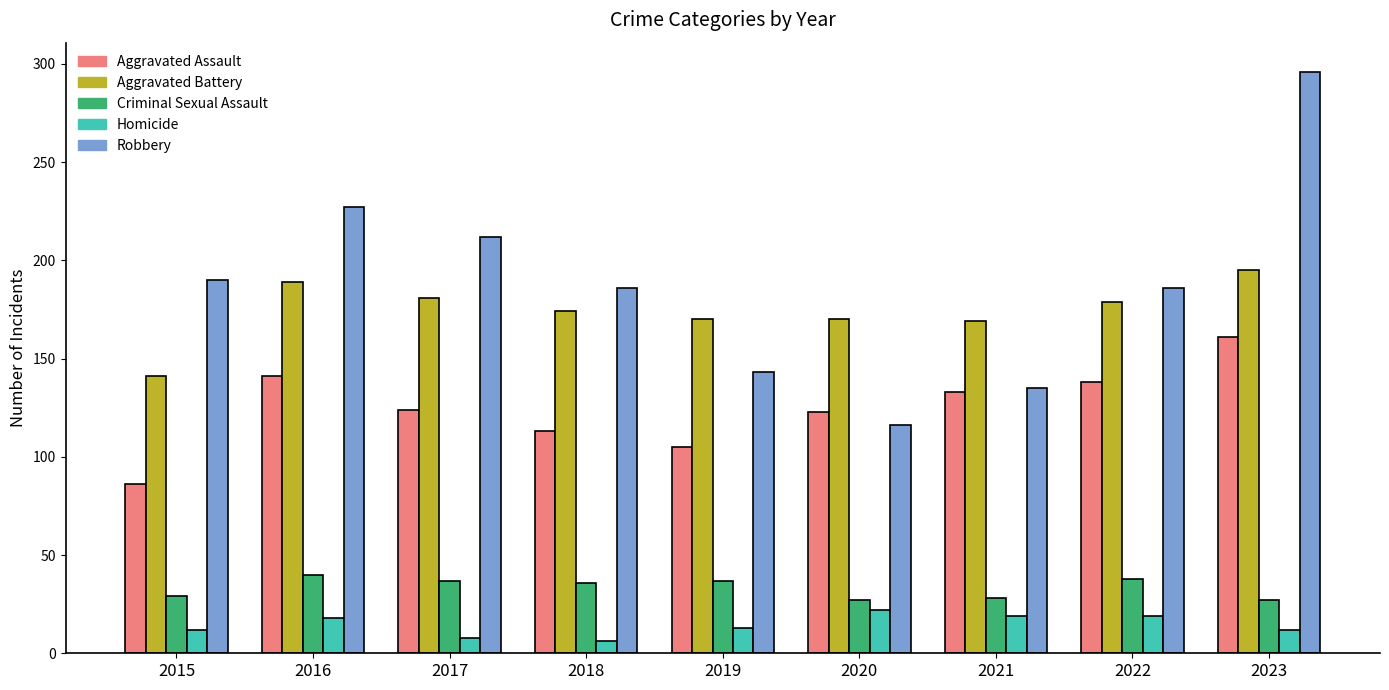

At 2019, list the series in order from largest to smallest.

Aggravated Battery, Robbery, Aggravated Assault, Criminal Sexual Assault, Homicide